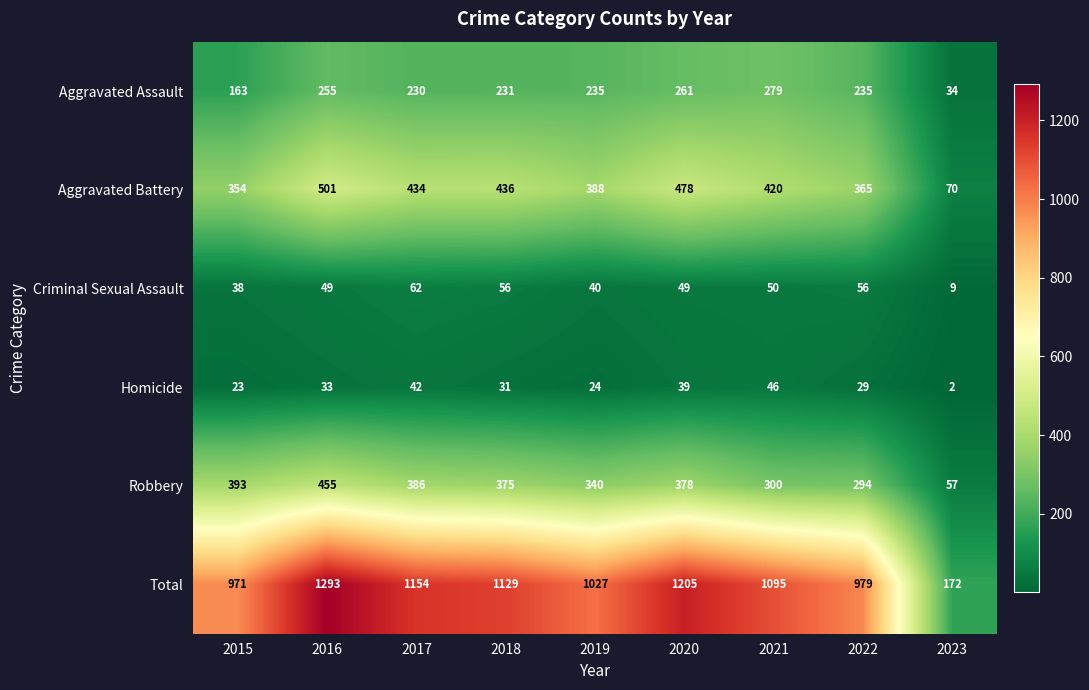

What is the difference between the Aggravated Assault values at 2021 and 2016?

24